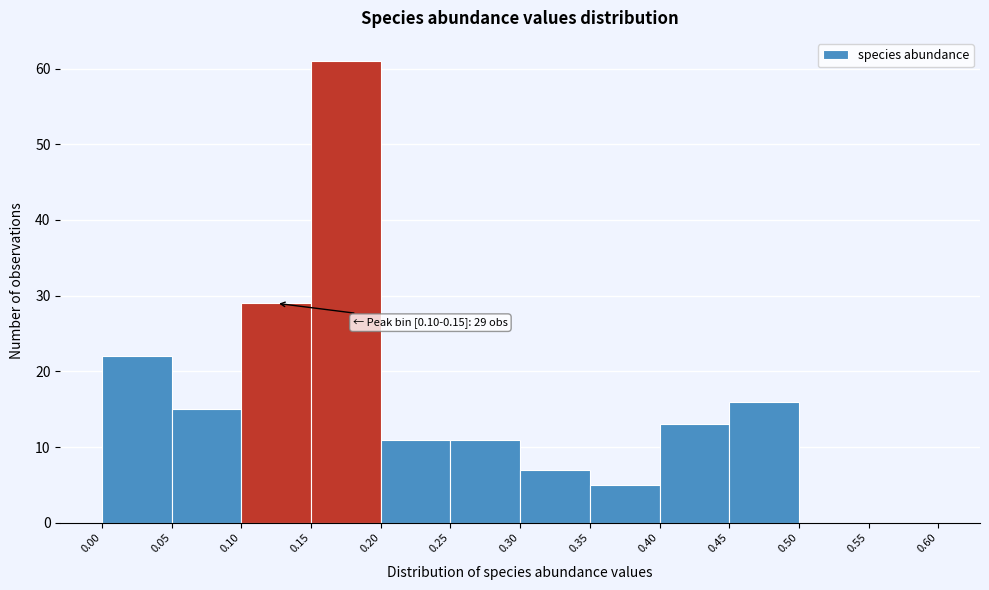

Over which range of the x-axis is the bar tallest?

0.15 to 0.20